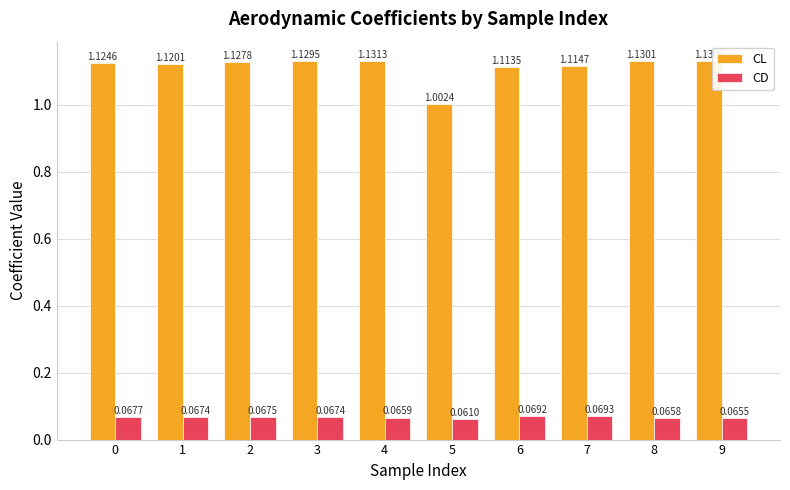

How many bars are there in each group?

2